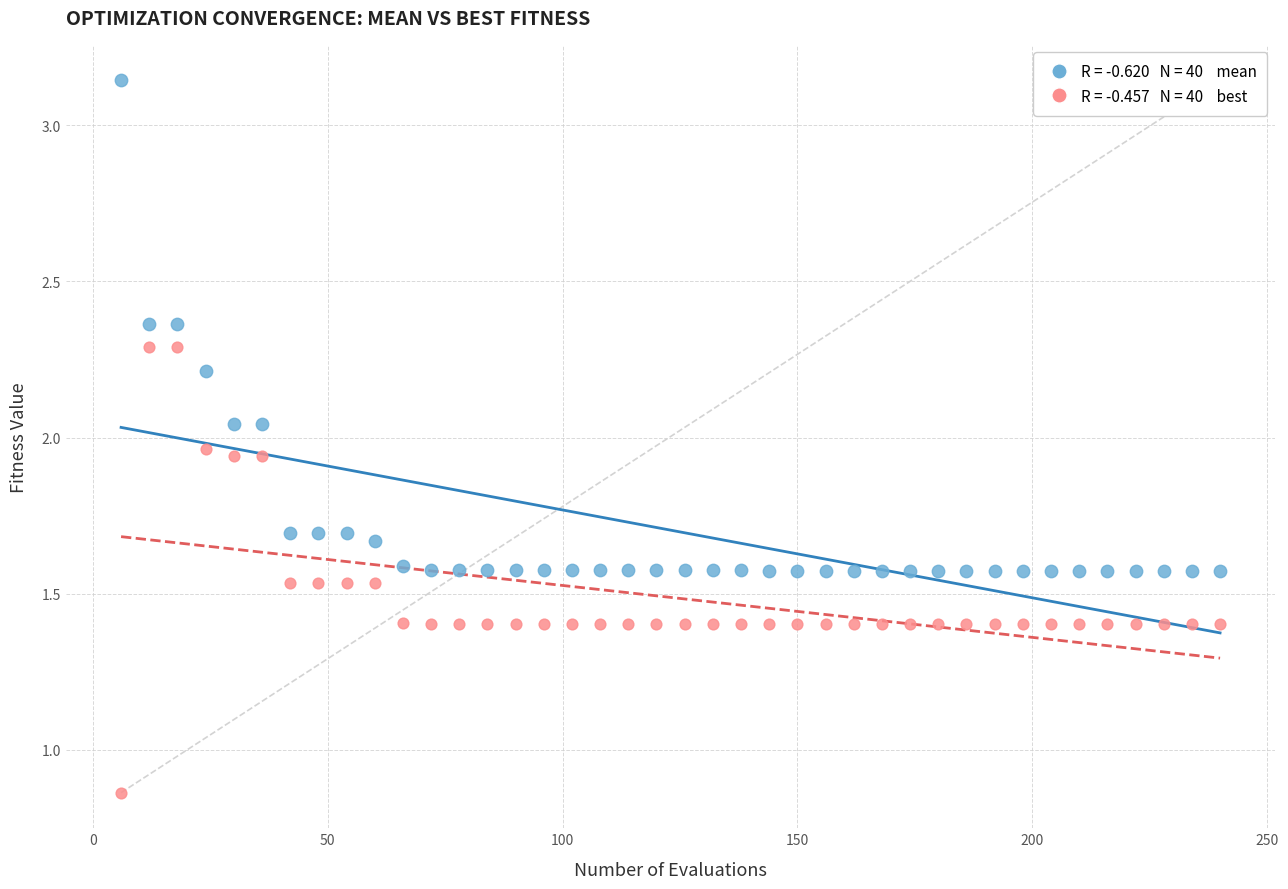

Across all data points, what is the range of X values (max minus min)?

234.0